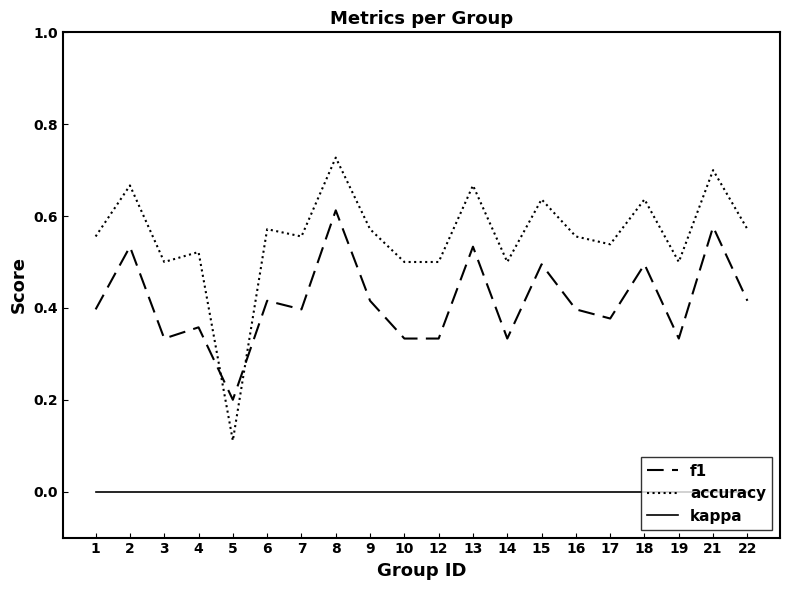

Is the value of accuracy at 19 greater than the value of f1 at 3?

Yes